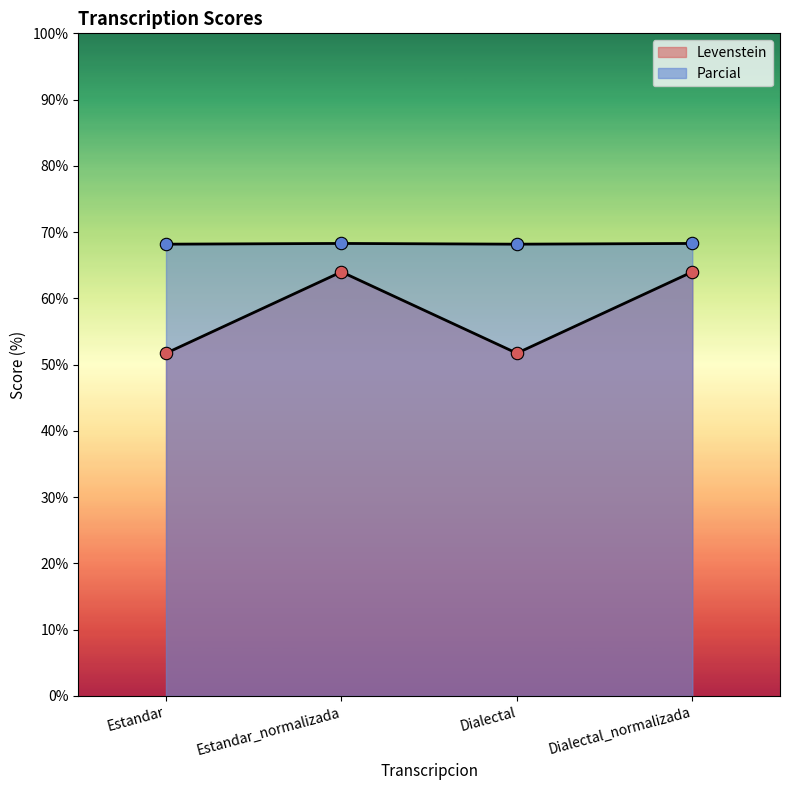

Which series reaches the minimum Y coordinate?

Levenstein